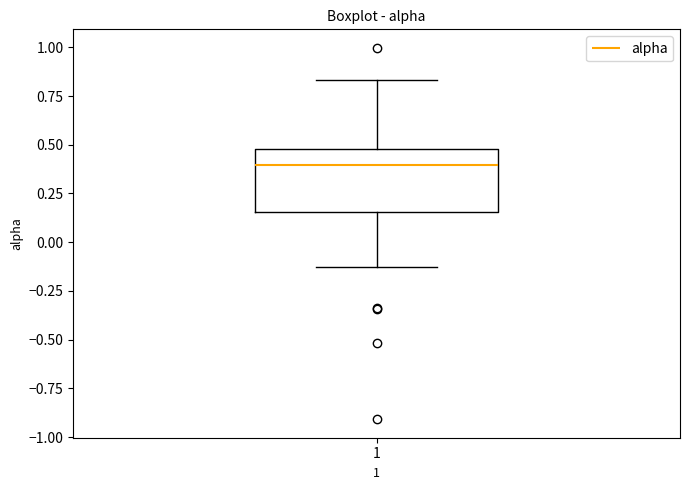

Where does the median line of the box at x = 1 sit on the y-axis? The values are not printed on the chart, so give them approximately, as read against the axis.

0.40